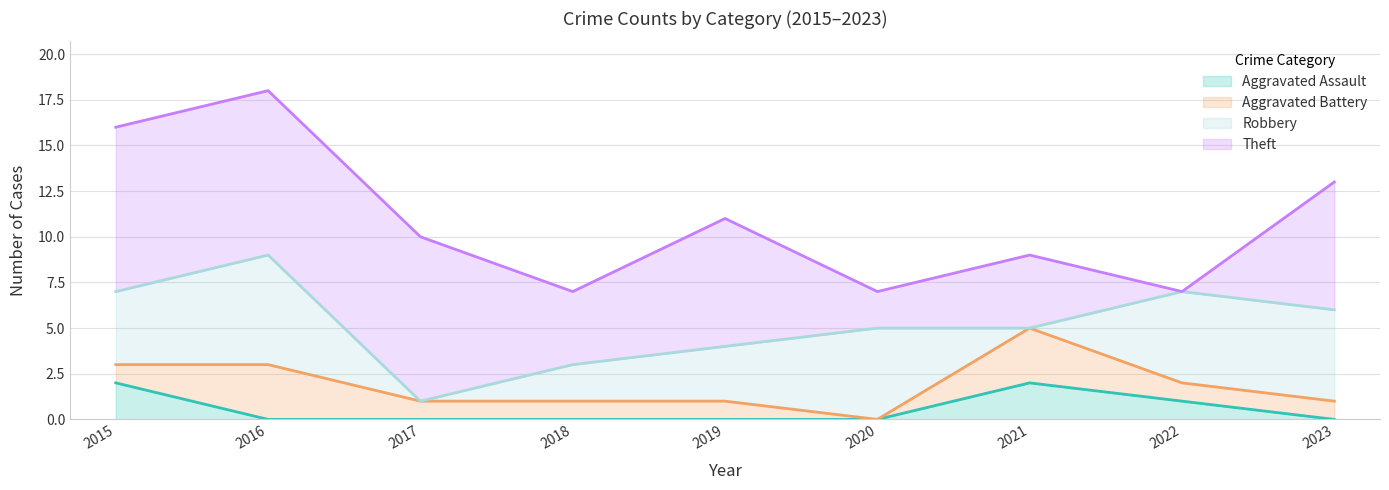

How many positive values does the Robbery series have?

7